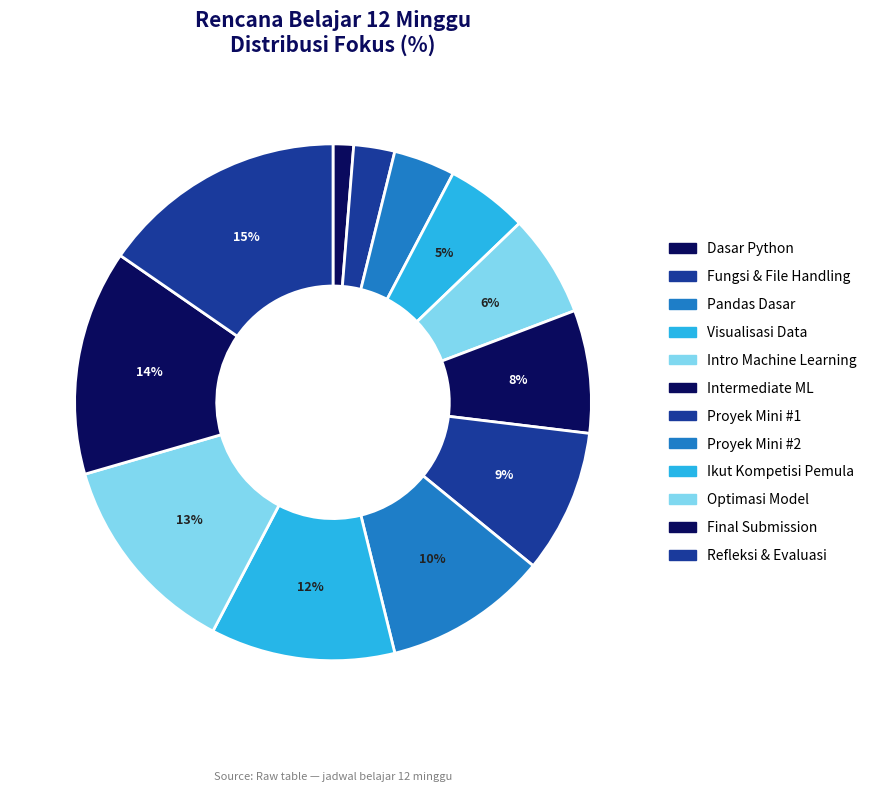

How many slices are in this pie chart?

12